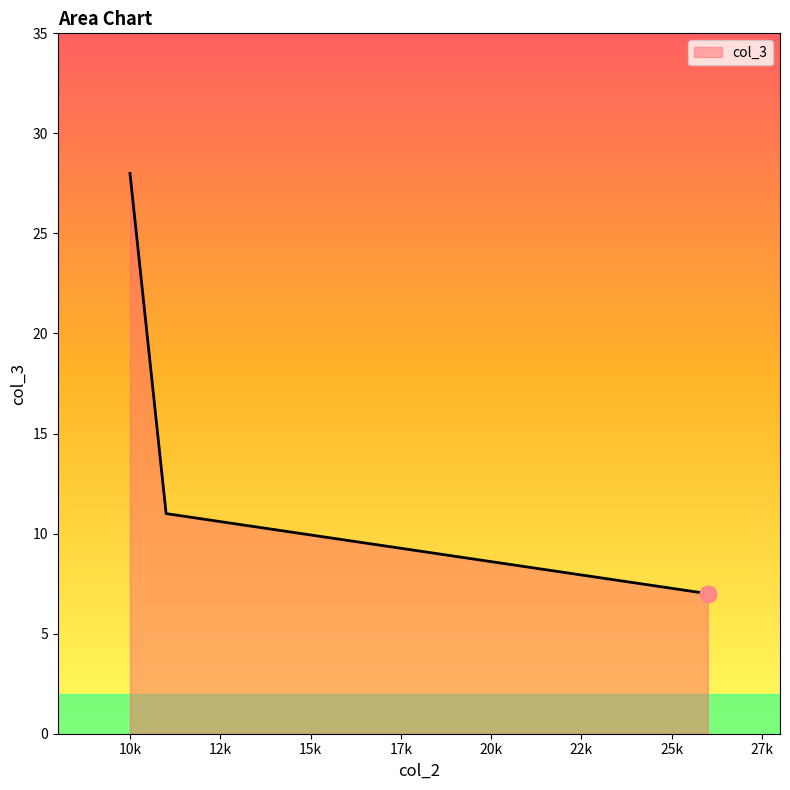

Where is the data nearest to the value 17?

11